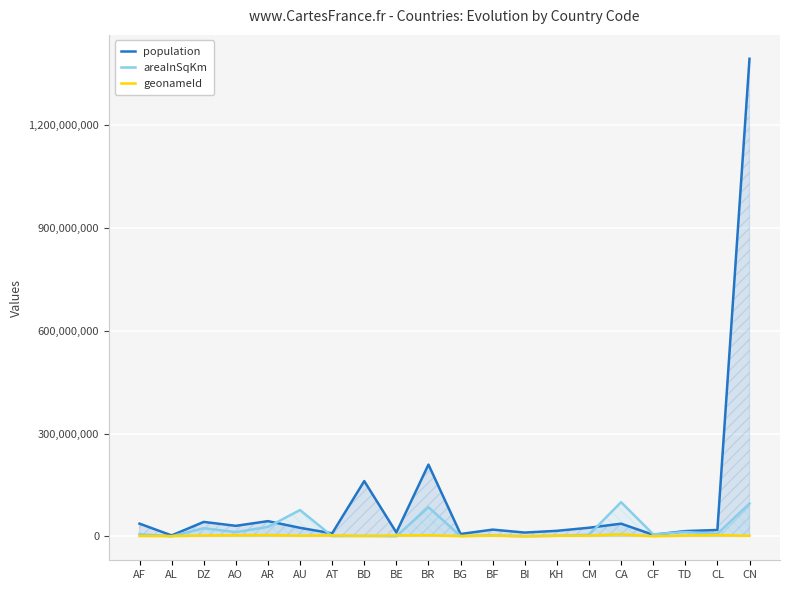

Where does the population series first go above 24992369?

AF